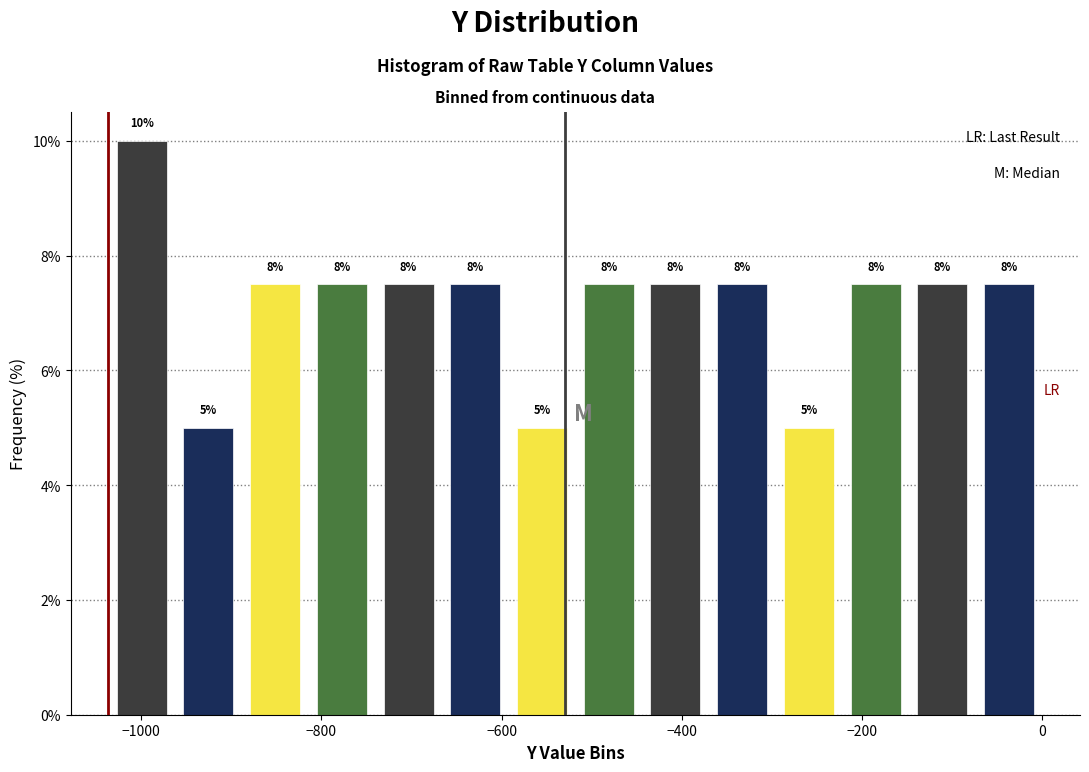

Read against the x-axis, roughly where is the centre of the tallest bar?

-1000